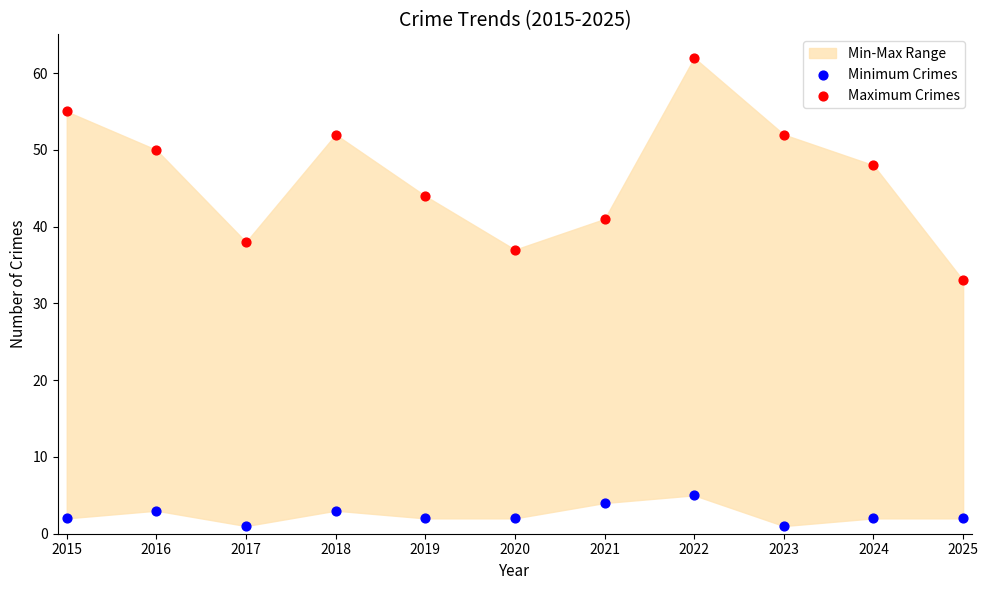

Which series contains the highest Y value?

Maximum Crimes